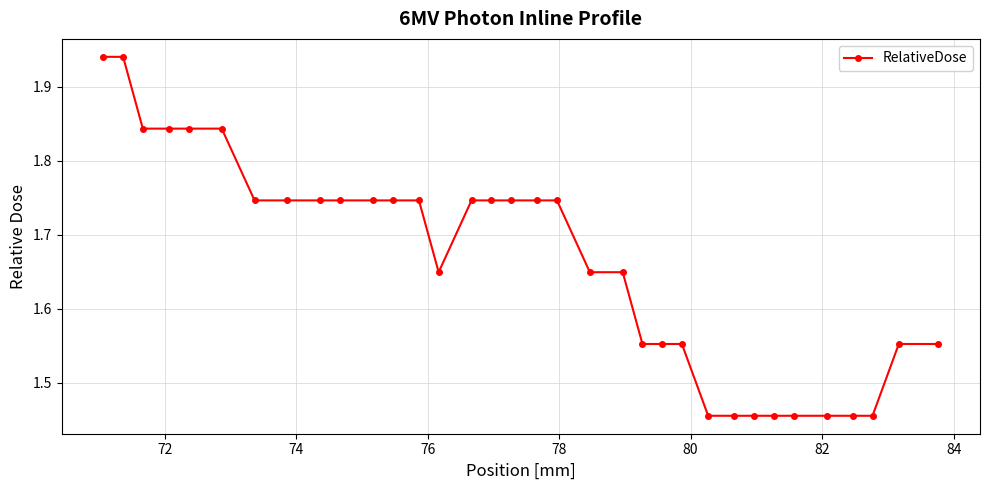

How many values are between 1 and 2?

34